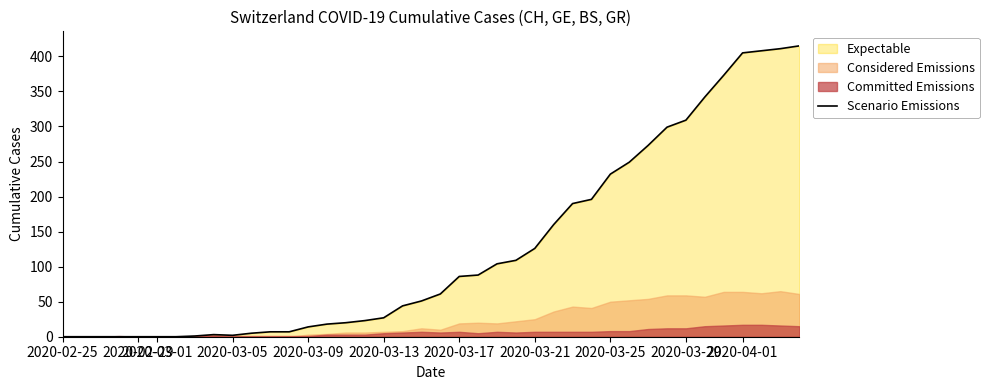

Is it true that Scenario Emissions equals 0 at 2020-02-29?

True